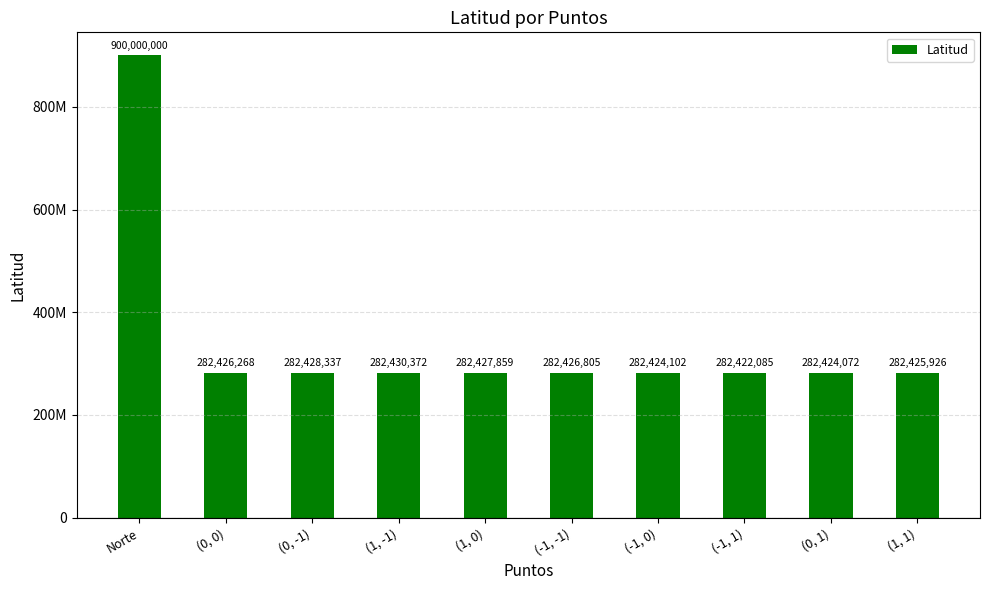

Does the chart contain stacked bars?

No